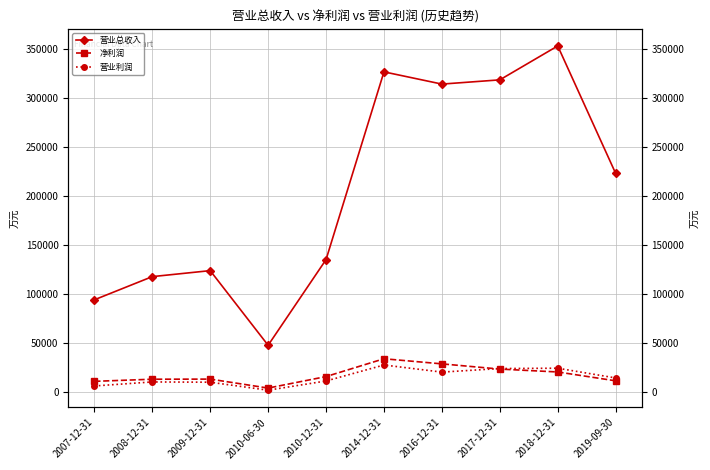

What position from the right is 2010-12-31?

6